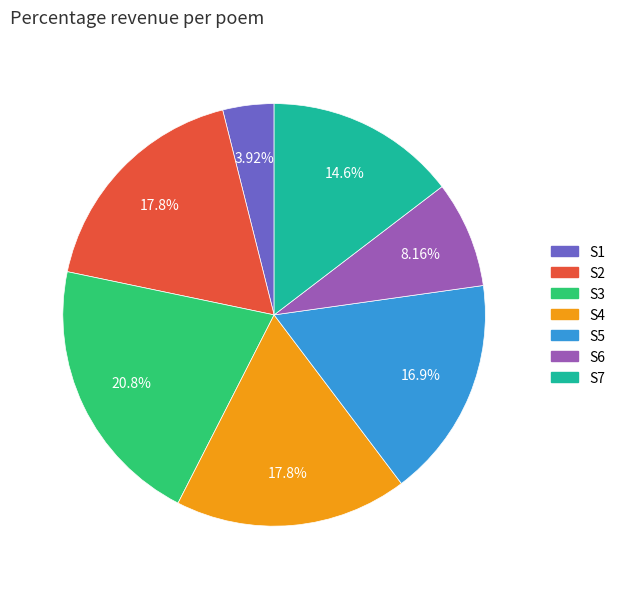

Count the number of slices in the pie.

7